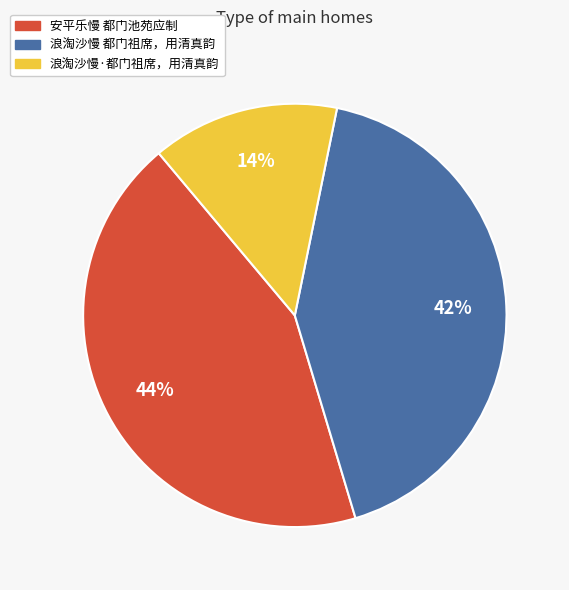

What percentage is the 浪淘沙慢 都门祖席，用清真韵 slice, to the nearest percent?

42%